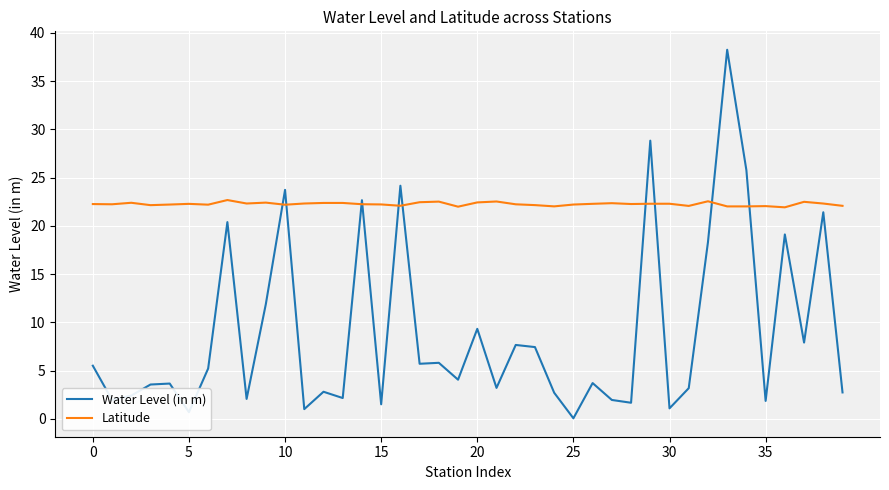

Which series has the widest spread of values?

Water Level (in m)